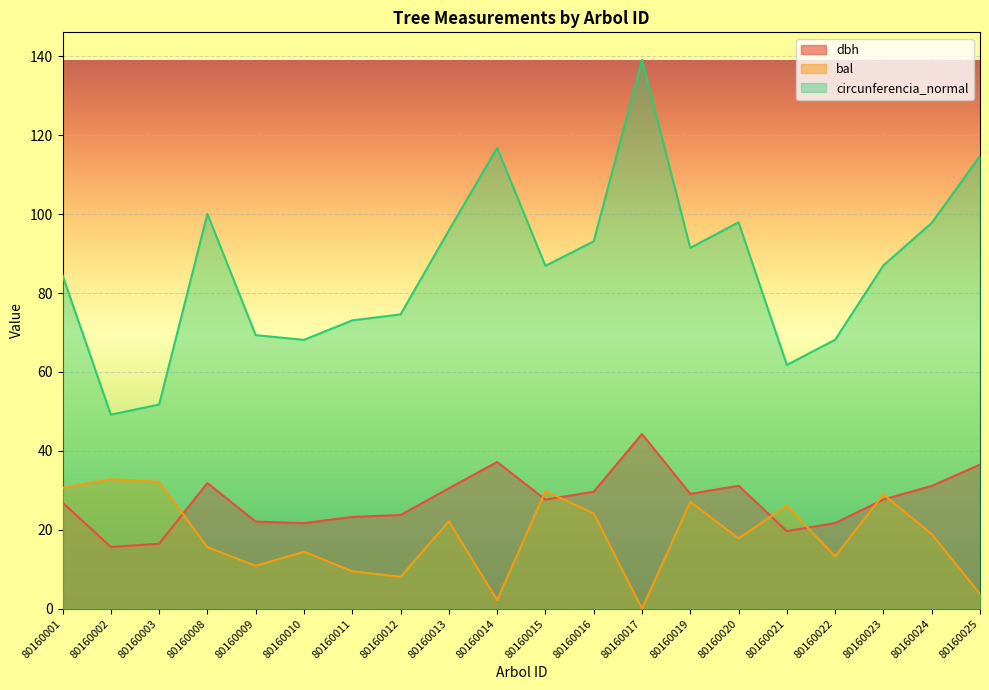

At which category is the sum across all series the highest?

80160017